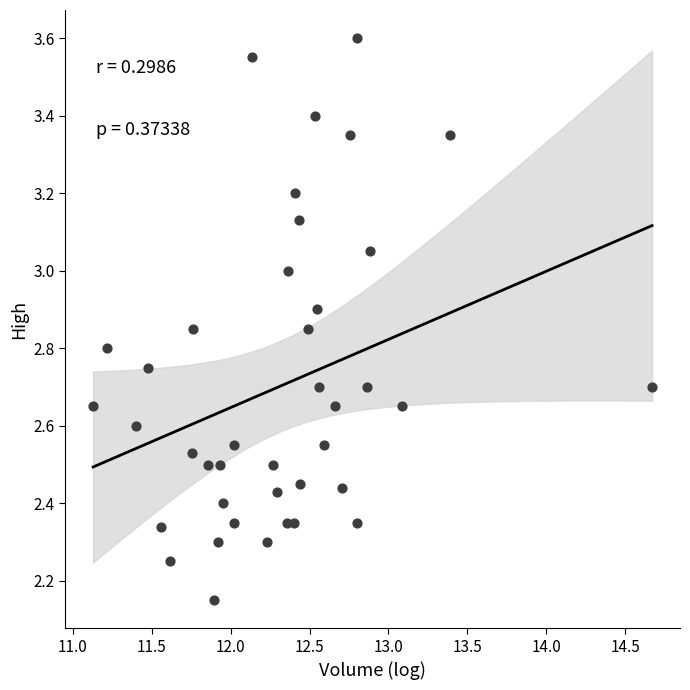

What is the range of Y values (max minus min)?

1.4